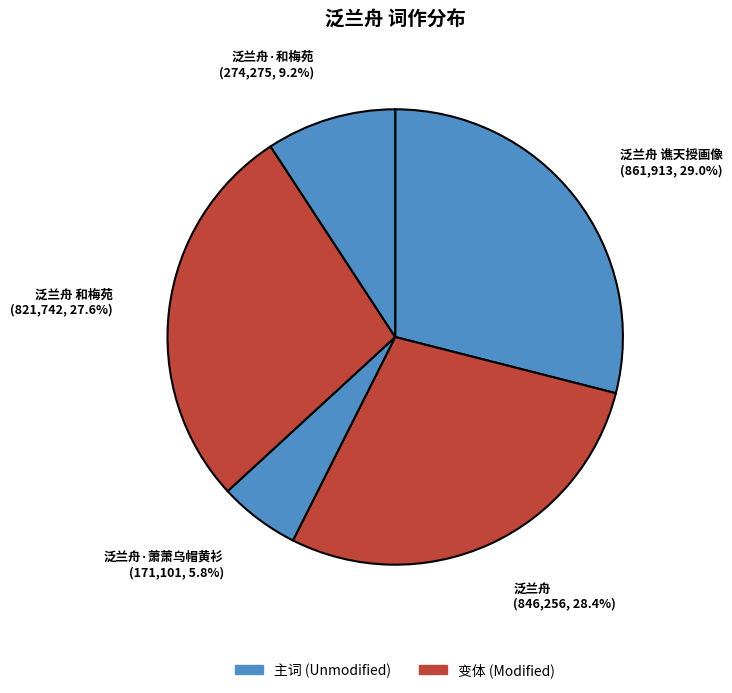

Does any single category account for the majority?

No